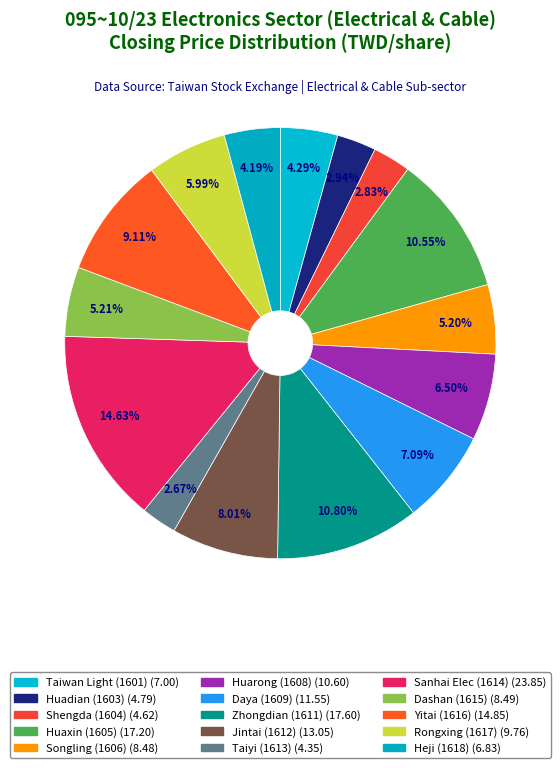

How many segments does this pie chart have?

15